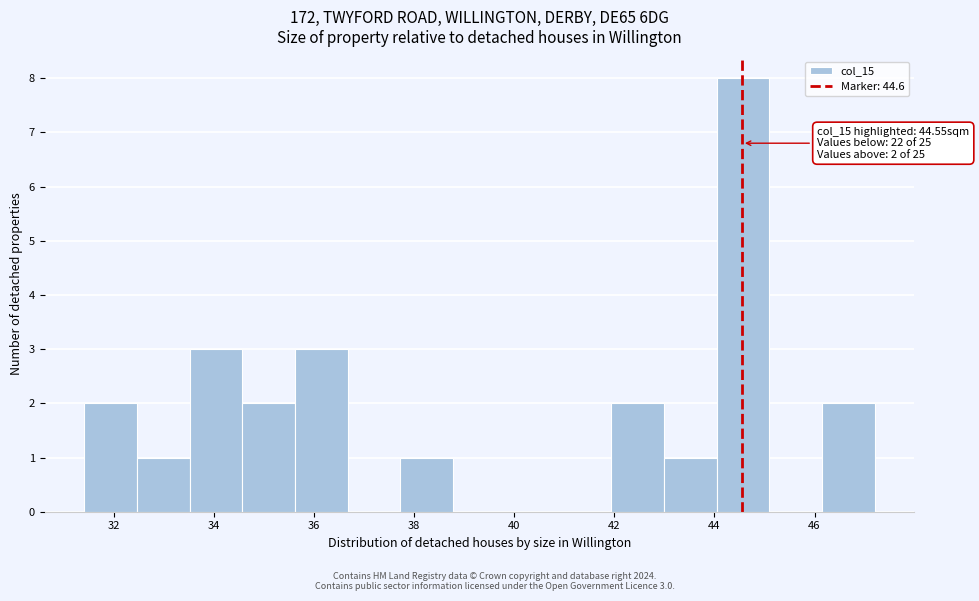

Over which range of the x-axis is the bar tallest?

44.0 to 45.0